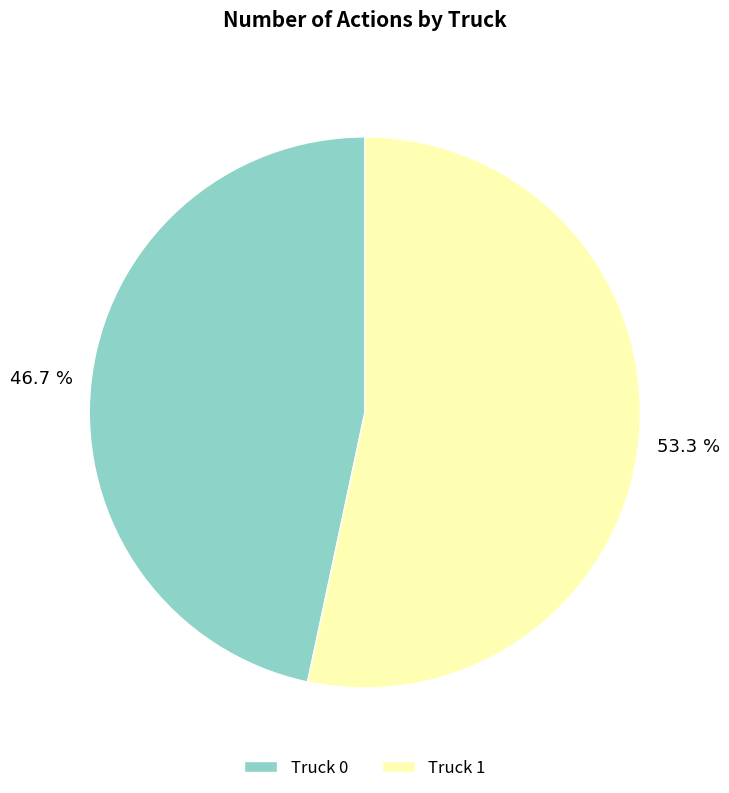

Rank the categories by value from highest to lowest.

Truck 1, Truck 0